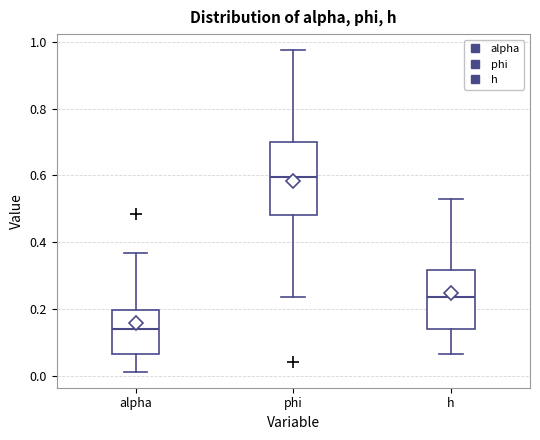

Which box has the lowest median line?

alpha